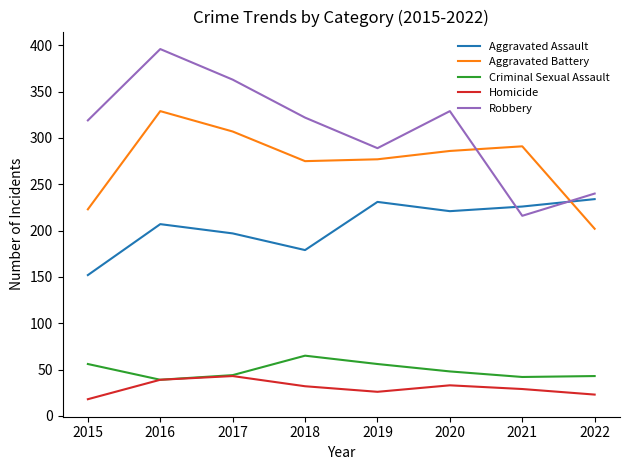

At which category is the sum across all series the highest?

2016